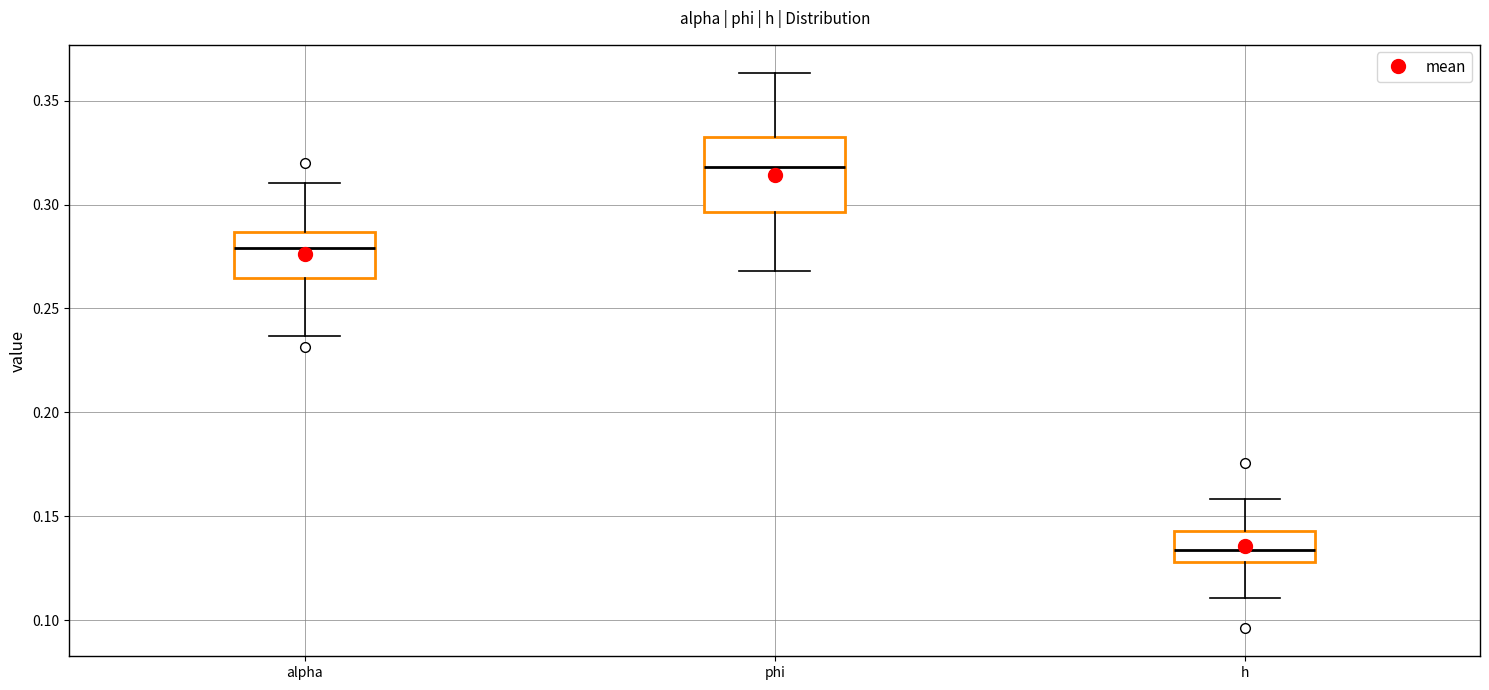

Where does the lower whisker of the box for alpha end on the y-axis? The values are not printed on the chart, so give them approximately, as read against the axis.

0.235